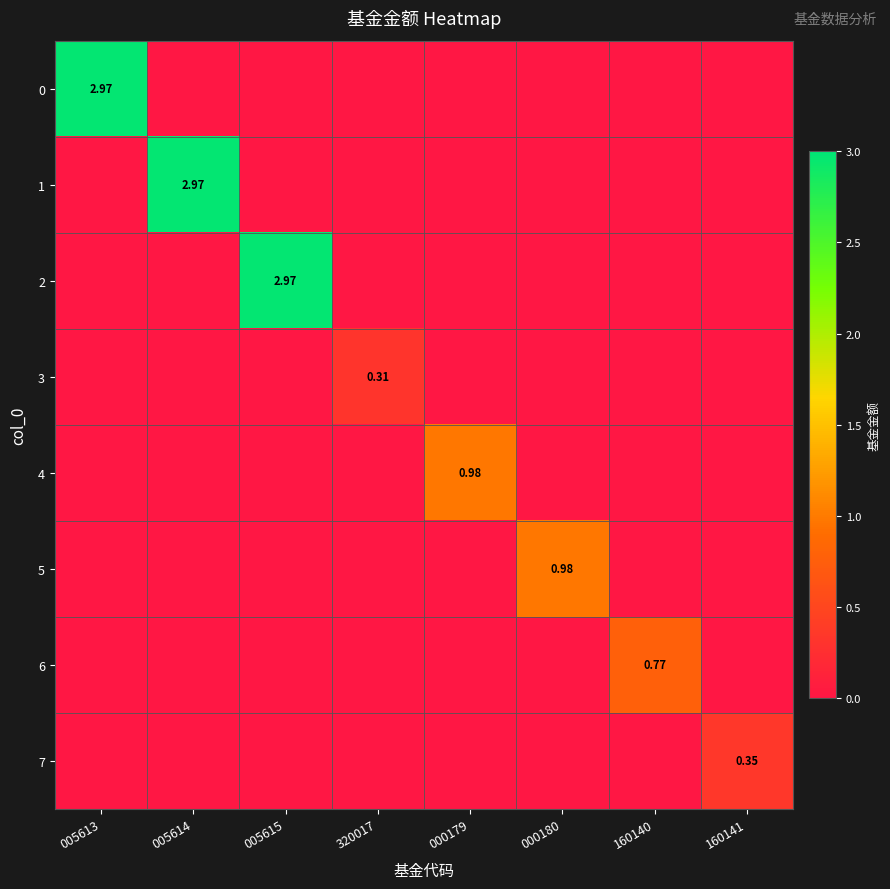

The value of 0 at 160140 is 0.0. True or false?

True